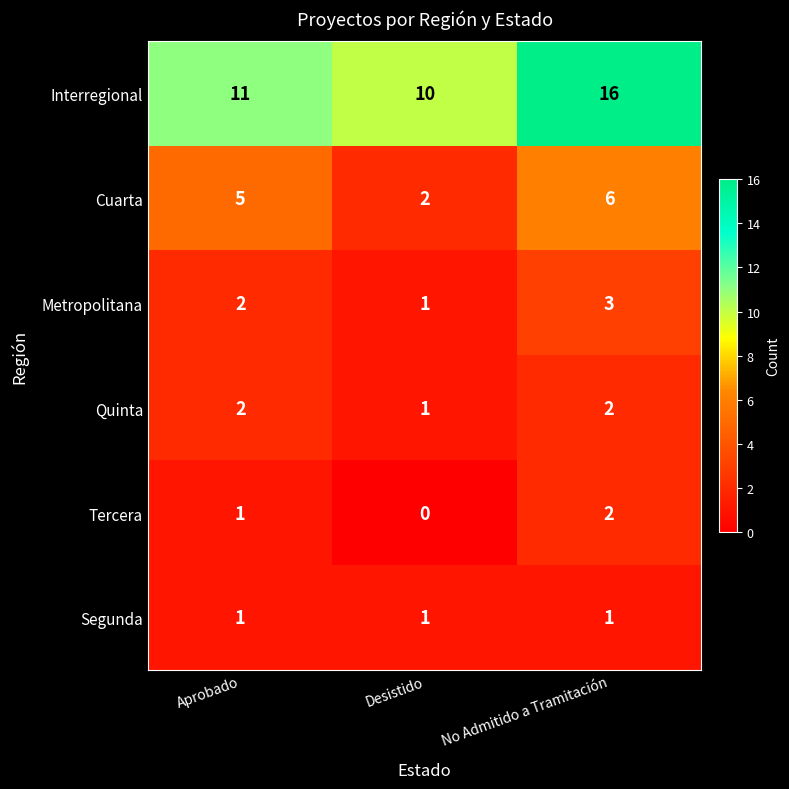

Reading right to left, transcribe all the data shown in this chart.

Interregional: 16	10	11
Cuarta: 6	2	5
Metropolitana: 3	1	2
Quinta: 2	1	2
Tercera: 2	0	1
Segunda: 1	1	1